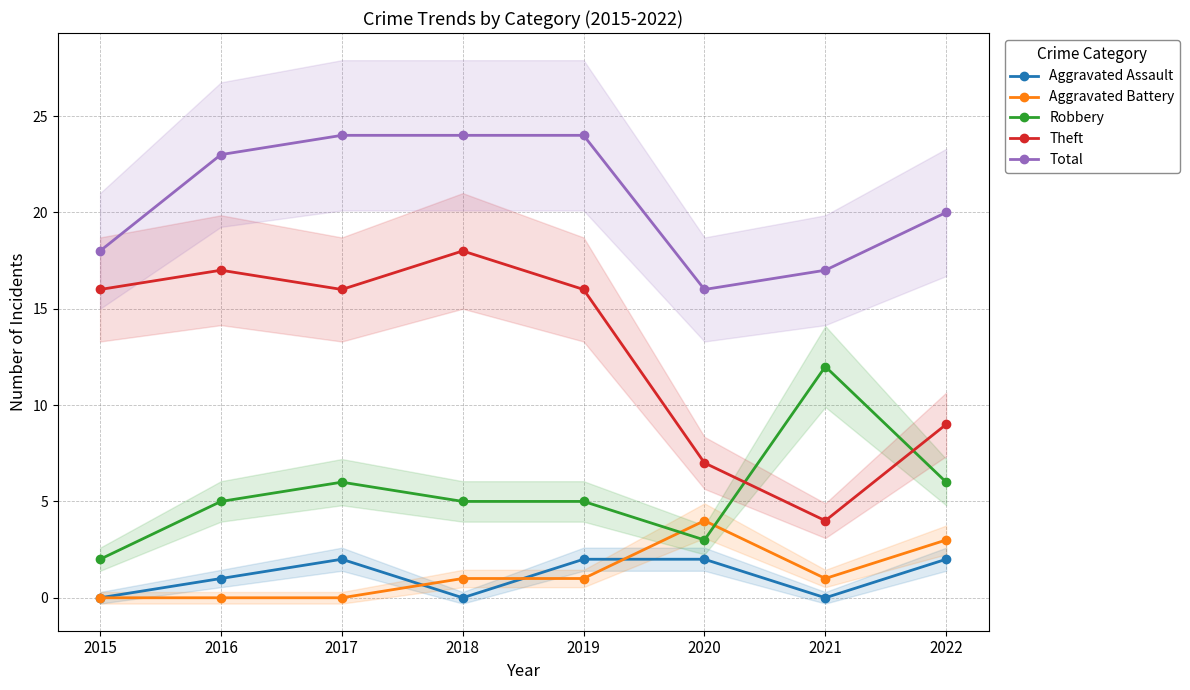

Where is Total nearest to the value 20?

2022